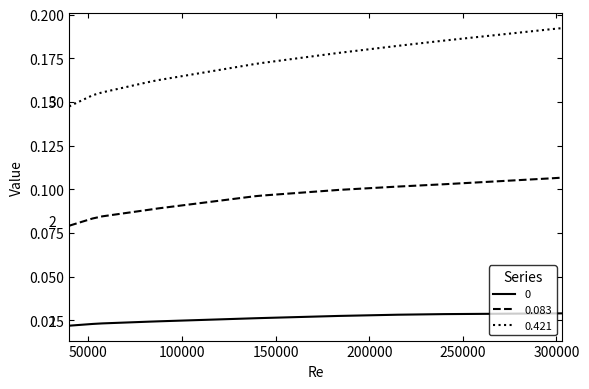

How many 0.421 values are between 0 and 1?

17